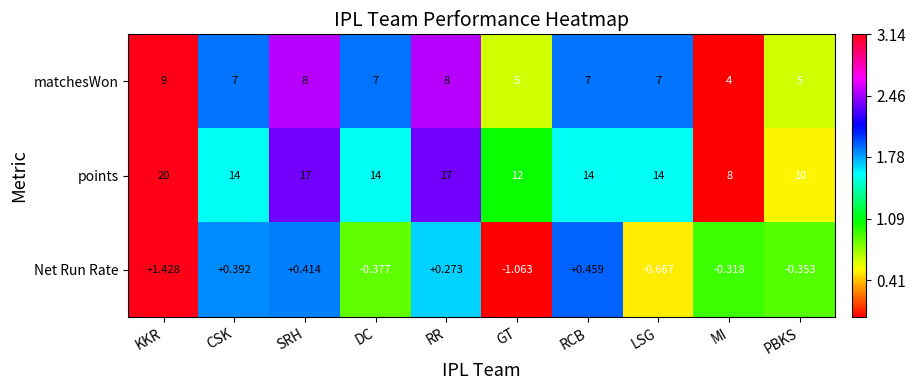

Rank the series by their maximum value, from highest to lowest.

points, matchesWon, Net Run Rate